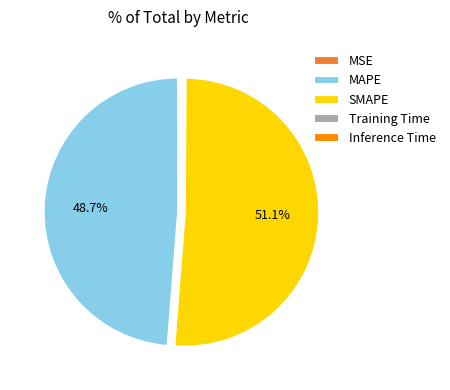

What is the largest slice in the pie chart?

SMAPE